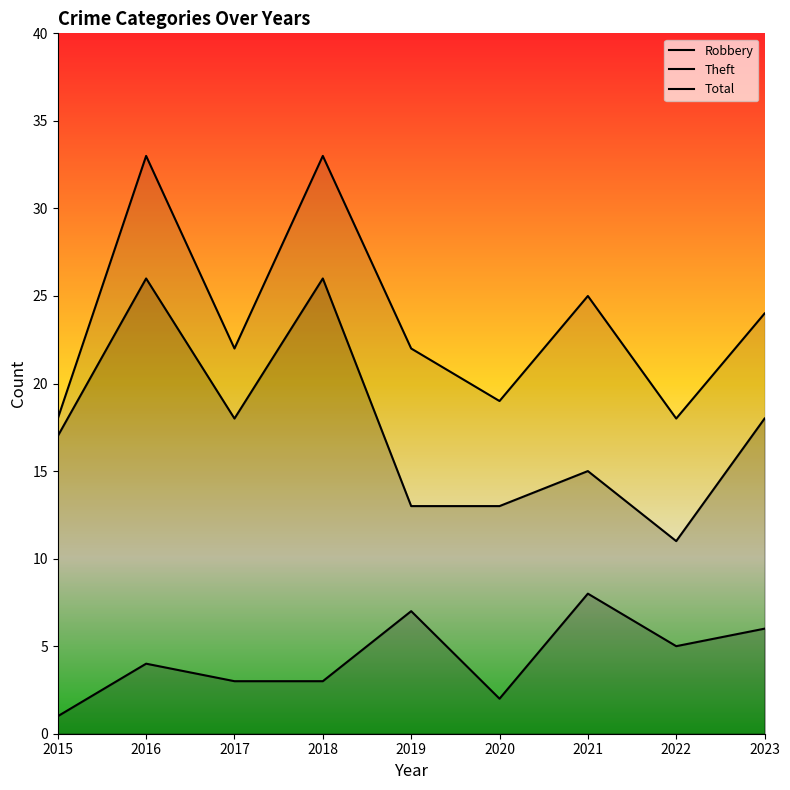

True or false: Total and Theft cross at least once.

False